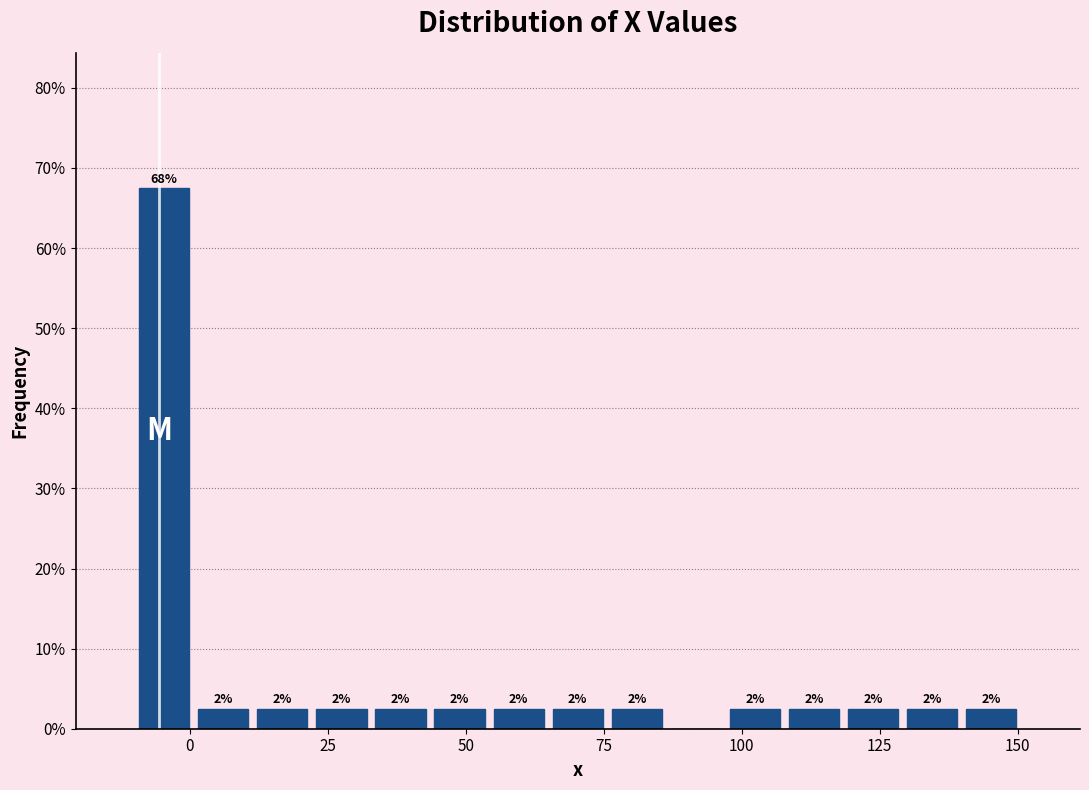

Around what value on the x-axis is the tallest bar? Give the approximate position of its centre, as read against the axis.

-5